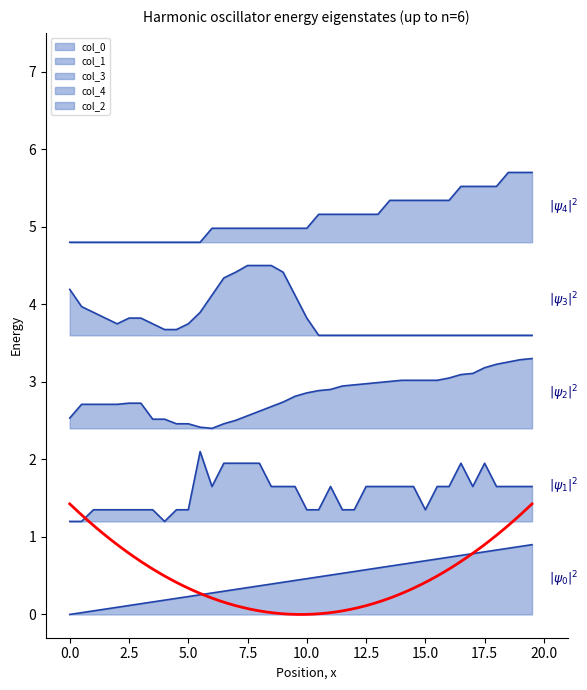

Reading left to right, list all the values displayed in this chart.

x: 0.0	0.0	0.0	0.1	0.1	0.1	0.1	0.2	0.2	0.2	0.2	0.3	0.3	0.3	0.3	0.3	0.4	0.4	0.4	0.4	0.5	0.5	0.5	0.5	0.6	0.6	0.6	0.6	0.6	0.7	0.7	0.7	0.7	0.8	0.8	0.8	0.8	0.9	0.9	0.9
col_1: 1.2	1.2	1.3	1.3	1.3	1.3	1.3	1.3	1.2	1.3	1.3	2.1	1.6	1.9	1.9	1.9	1.9	1.6	1.6	1.6	1.3	1.3	1.6	1.3	1.3	1.6	1.6	1.6	1.6	1.6	1.3	1.6	1.6	1.9	1.6	1.9	1.6	1.6	1.6	1.6
col_3: 2.5	2.7	2.7	2.7	2.7	2.7	2.7	2.5	2.5	2.5	2.5	2.4	2.4	2.5	2.5	2.6	2.6	2.7	2.7	2.8	2.9	2.9	2.9	2.9	3.0	3.0	3.0	3.0	3.0	3.0	3.0	3.0	3.0	3.1	3.1	3.2	3.2	3.3	3.3	3.3
col_4: 4.2	4.0	3.9	3.8	3.7	3.8	3.8	3.7	3.7	3.7	3.7	3.9	4.1	4.3	4.4	4.5	4.5	4.5	4.4	4.1	3.8	3.6	3.6	3.6	3.6	3.6	3.6	3.6	3.6	3.6	3.6	3.6	3.6	3.6	3.6	3.6	3.6	3.6	3.6	3.6
col_2: 4.8	4.8	4.8	4.8	4.8	4.8	4.8	4.8	4.8	4.8	4.8	4.8	5.0	5.0	5.0	5.0	5.0	5.0	5.0	5.0	5.0	5.2	5.2	5.2	5.2	5.2	5.2	5.3	5.3	5.3	5.3	5.3	5.3	5.5	5.5	5.5	5.5	5.7	5.7	5.7